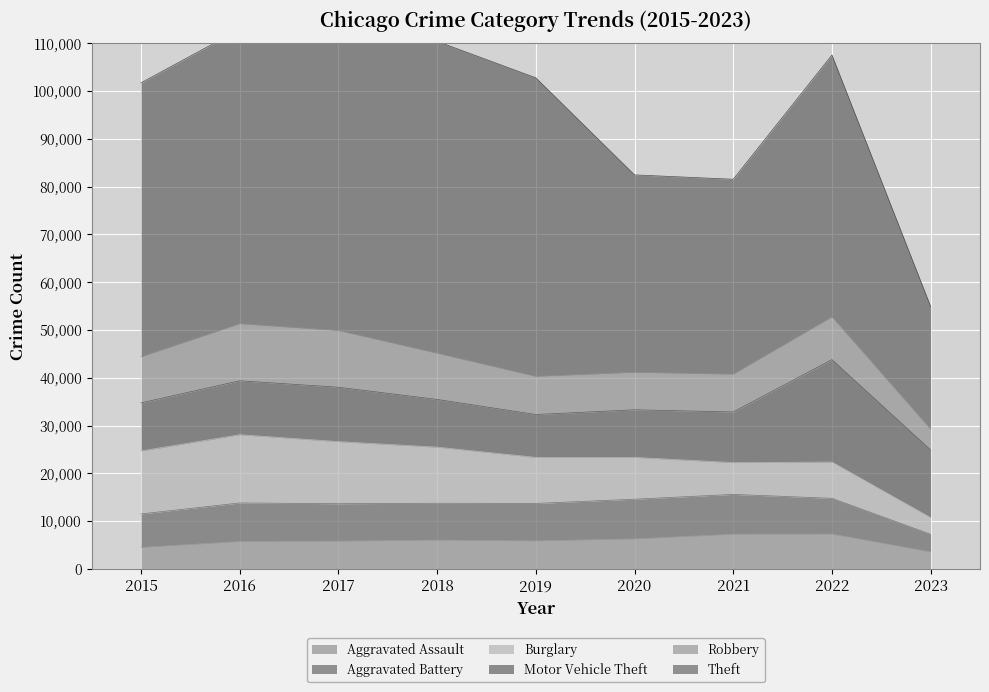

At 2015, list the series in order from largest to smallest.

Theft, Burglary, Motor Vehicle Theft, Robbery, Aggravated Battery, Aggravated Assault